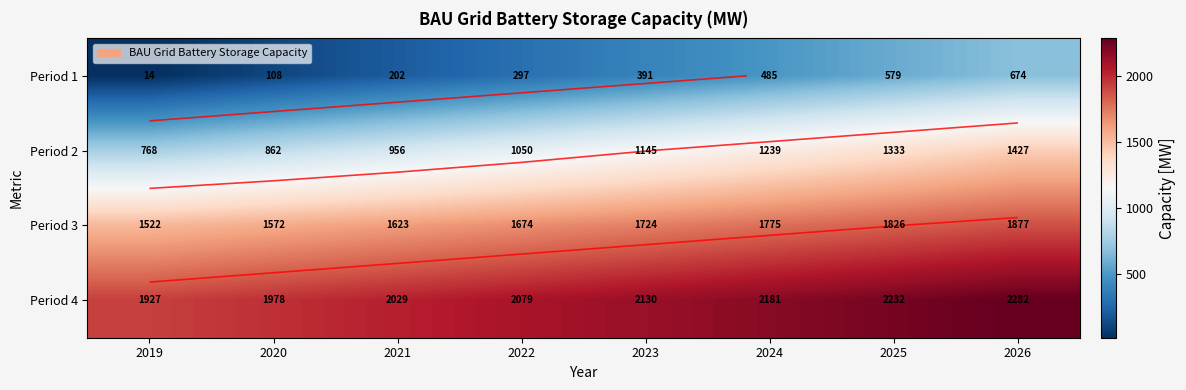

List the labels in order of Period 2 value, smallest first.

2019, 2020, 2021, 2022, 2023, 2024, 2025, 2026